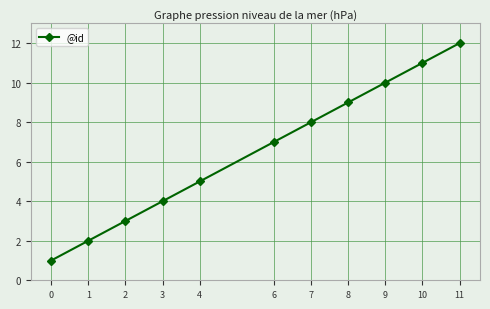

Is it true that the value at 0 is 0?

False